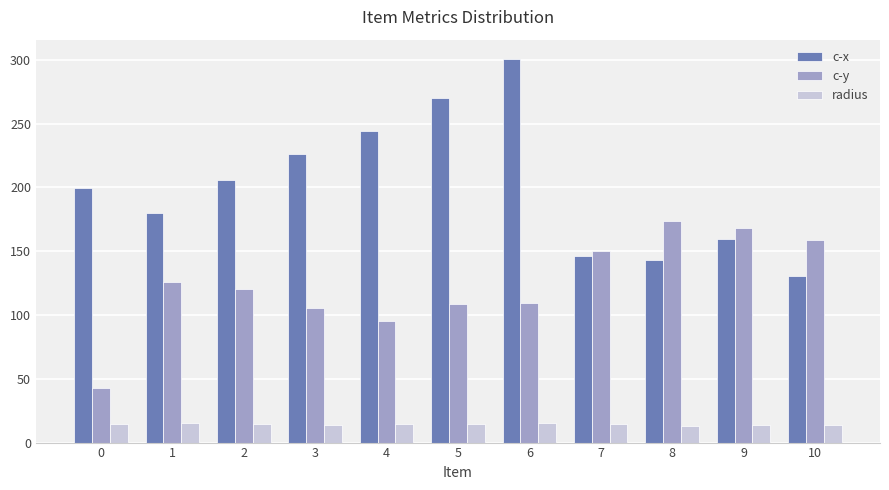

What is the highest value of the c-y series?

173.5